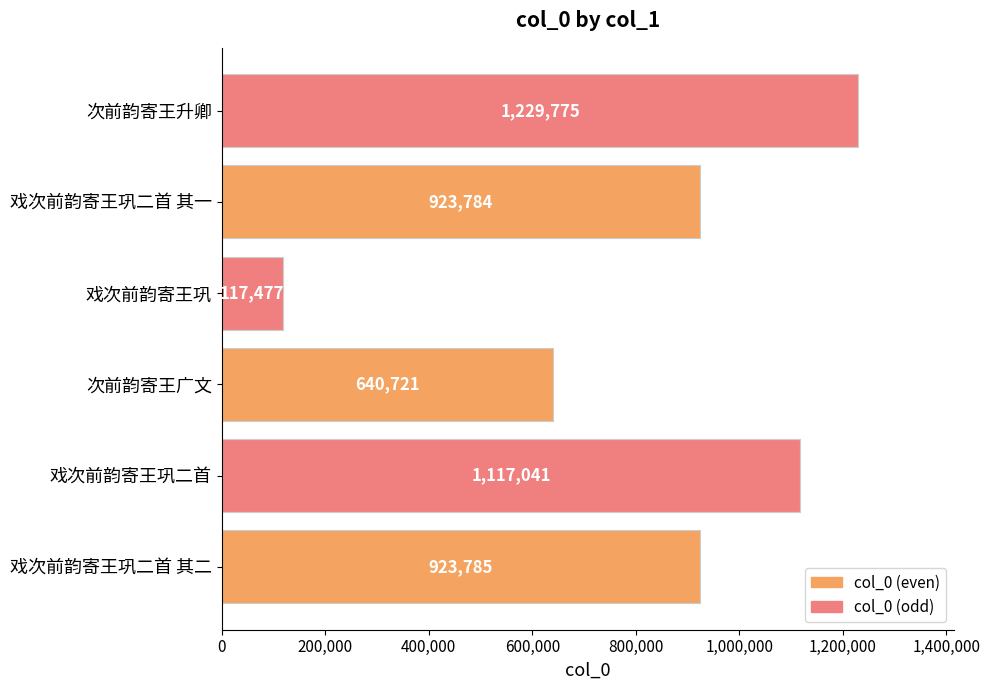

At which category does the chart reach its peak across all series?

次前韵寄王升卿